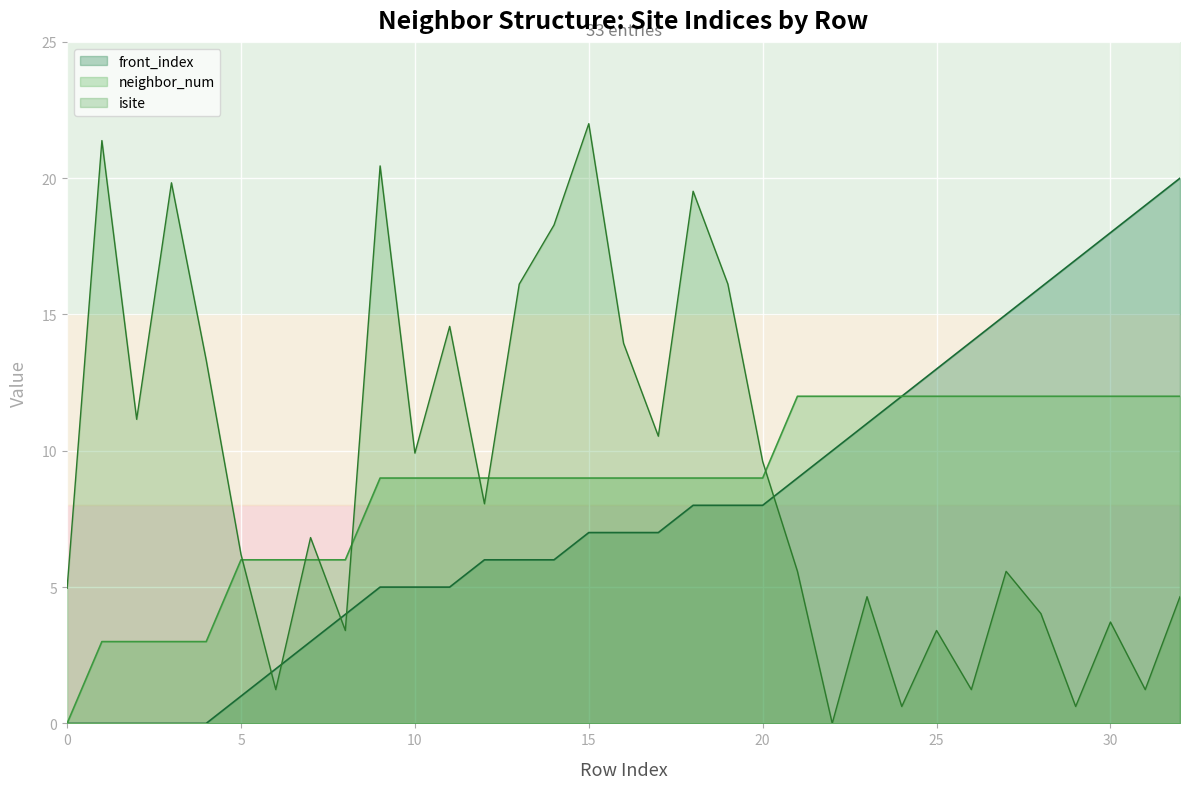

How many positive values does the neighbor_num series have?

32